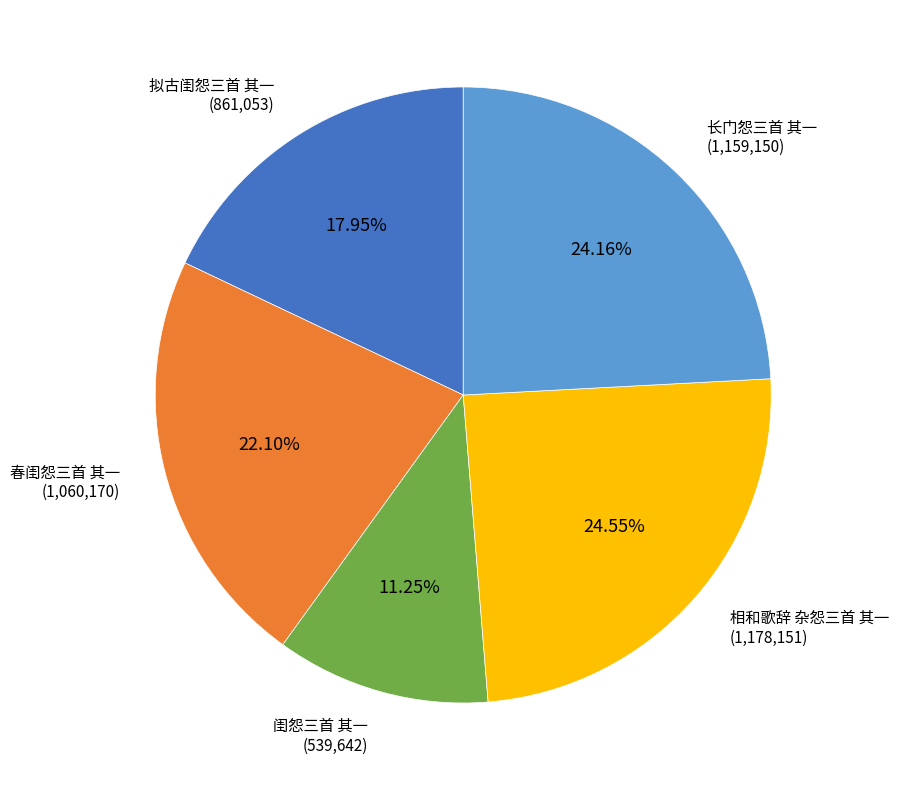

Does any single category account for the majority?

No